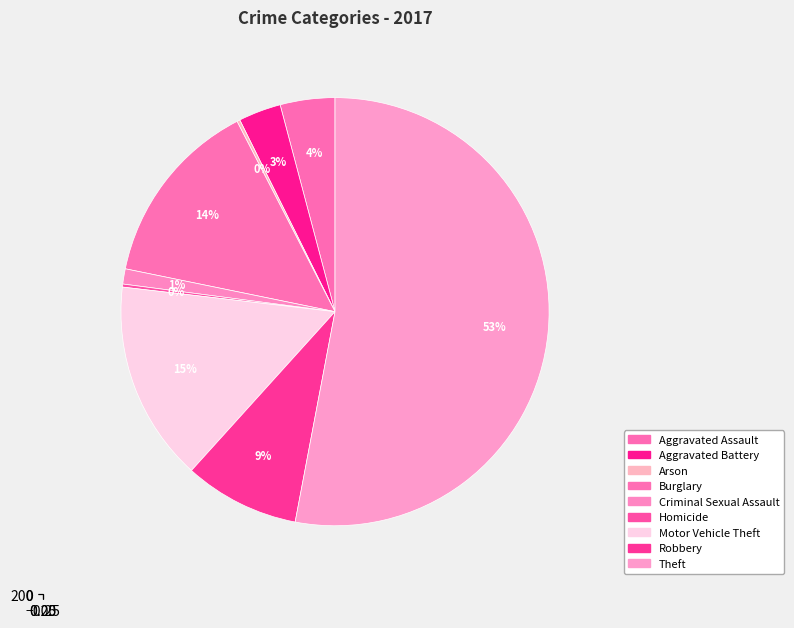

Rank the categories by value from lowest to highest.

Arson, Homicide, Criminal Sexual Assault, Aggravated Battery, Aggravated Assault, Robbery, Burglary, Motor Vehicle Theft, Theft